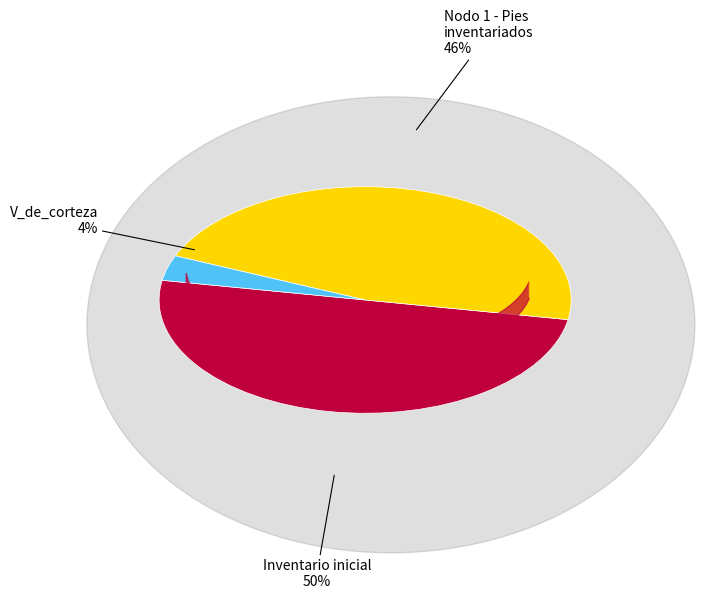

To the nearest percent, what is the average slice percentage?

33%